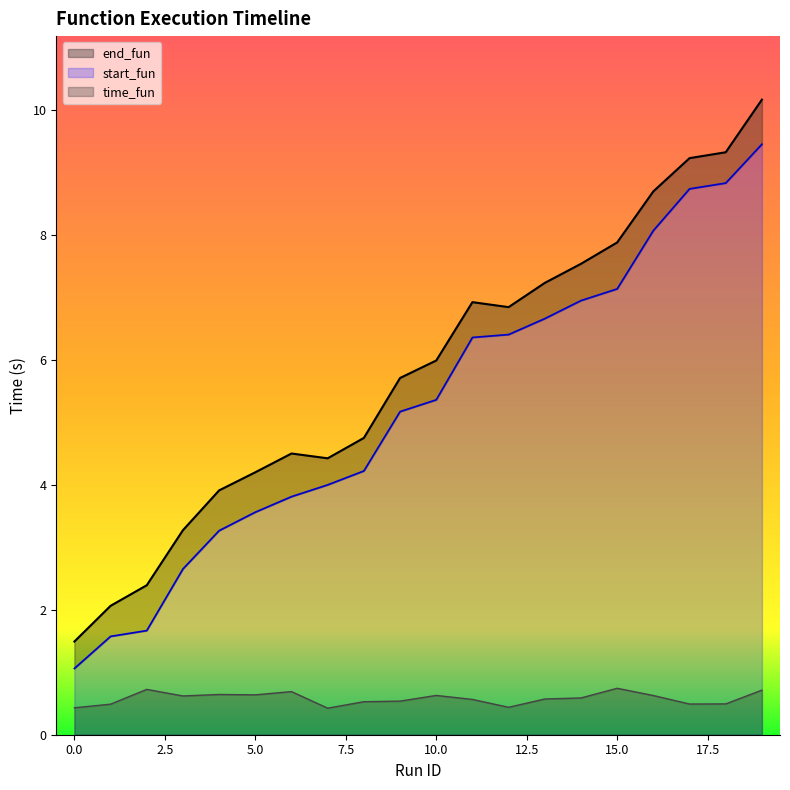

Reading left to right, list all the values displayed in this chart.

start_fun: 1.1	1.6	1.7	2.7	3.3	3.6	3.8	4.0	4.2	5.2	5.4	6.4	6.4	6.7	7.0	7.1	8.1	8.7	8.8	9.5
end_fun: 1.5	2.1	2.4	3.3	3.9	4.2	4.5	4.4	4.8	5.7	6.0	6.9	6.8	7.2	7.5	7.9	8.7	9.2	9.3	10.2
time_fun: 0.4	0.5	0.7	0.6	0.6	0.6	0.7	0.4	0.5	0.5	0.6	0.6	0.4	0.6	0.6	0.7	0.6	0.5	0.5	0.7